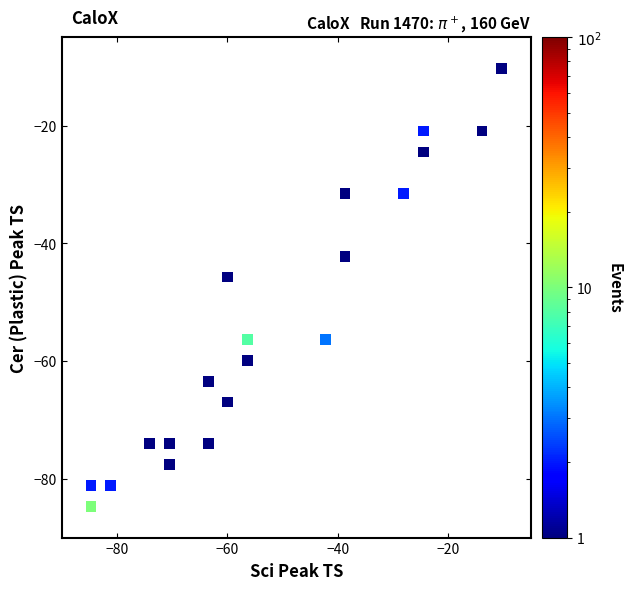

What is the range of Y values (max minus min)?

74.4